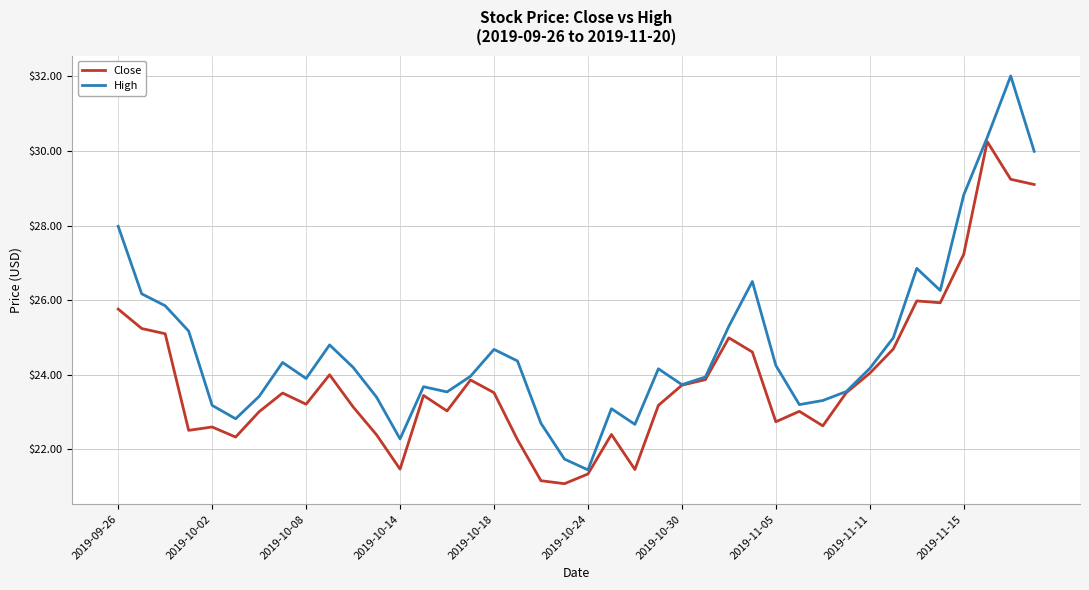

What is the maximum value shown in the chart?

32.0